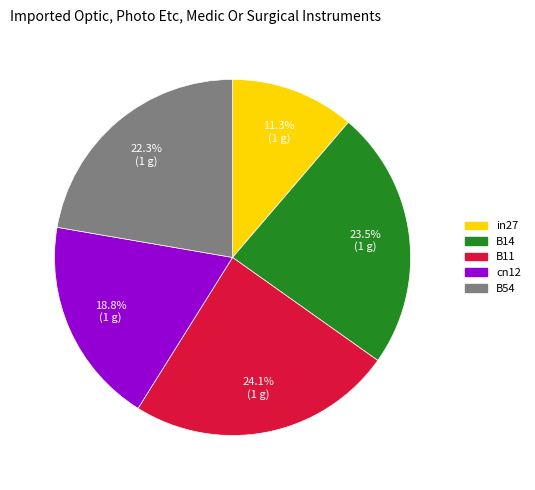

To the nearest percent, what is the difference between the largest and smallest slice percentages?

13%